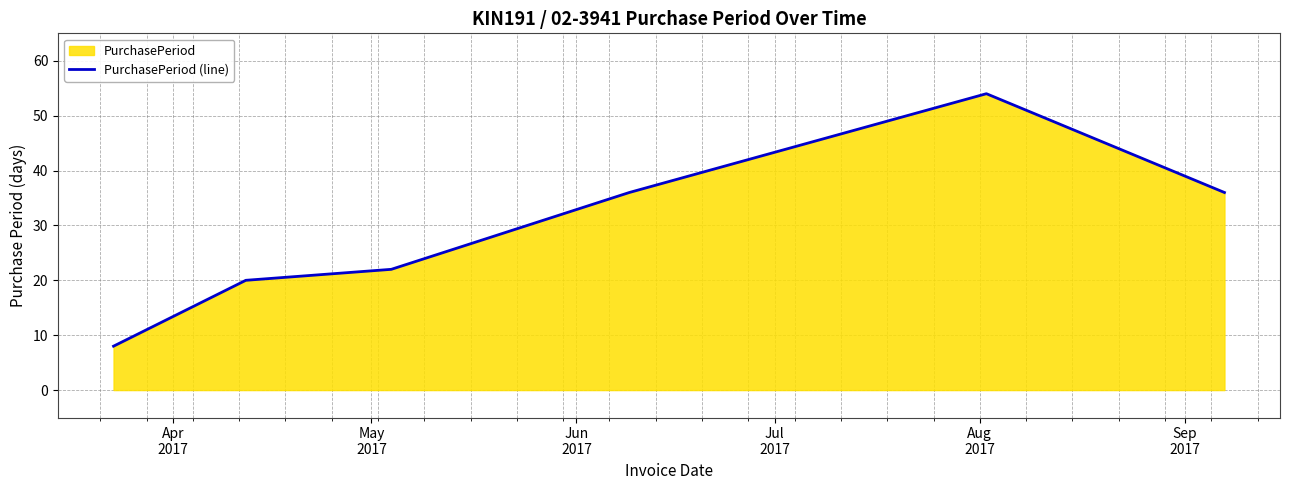

What is the smallest value displayed?

8